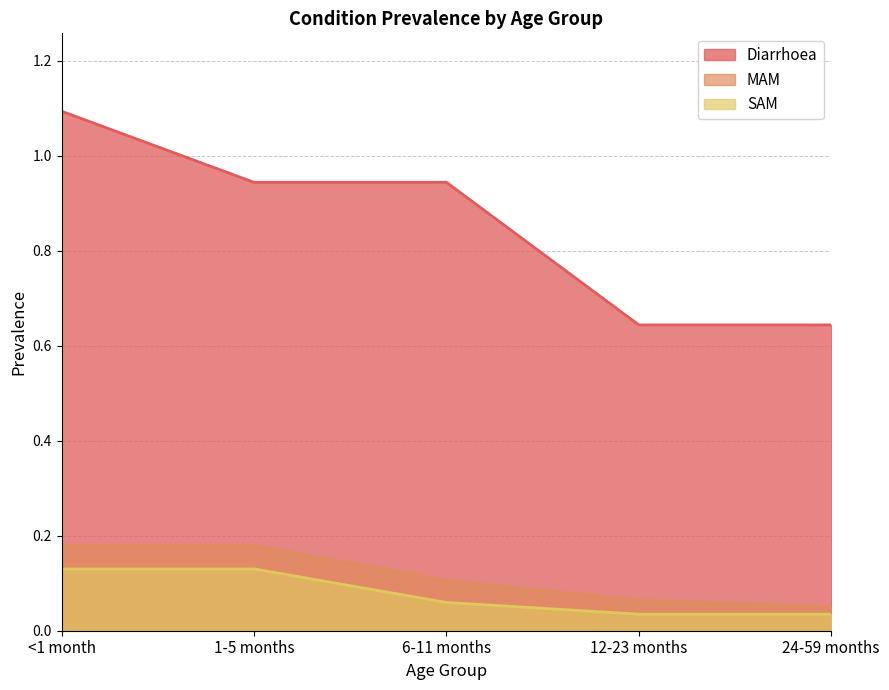

The SAM series shows 0.1 at 6-11 months. True or false?

True